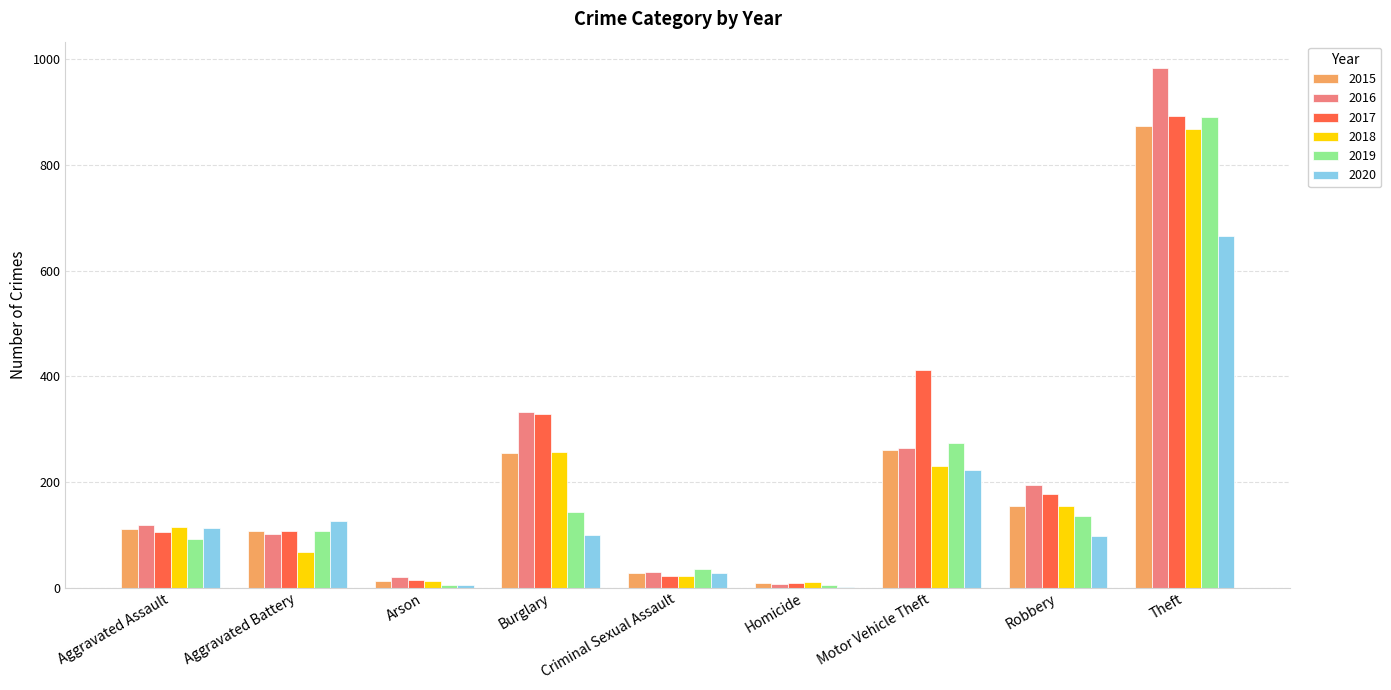

Where is 2020 nearest to the value 334?

Motor Vehicle Theft